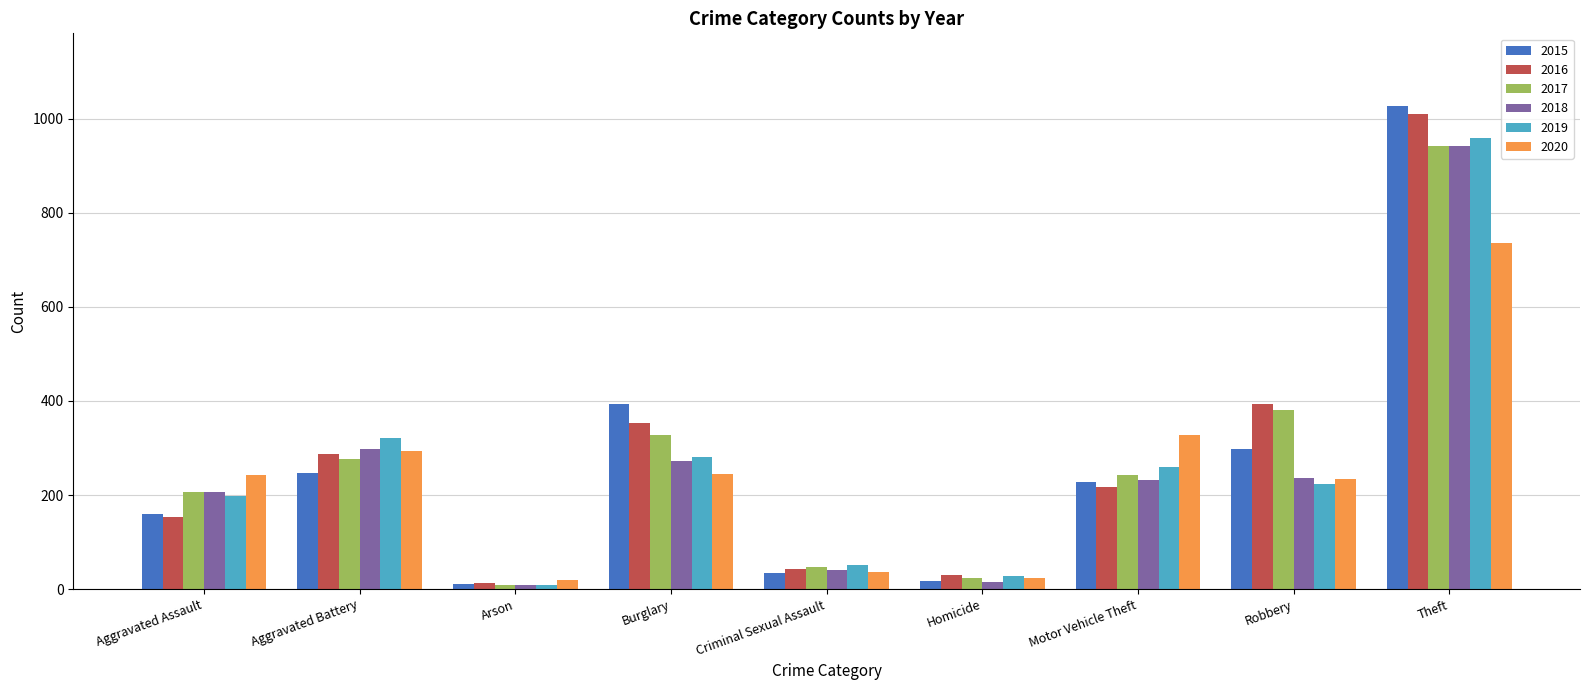

At which category is the sum across all series the highest?

Theft